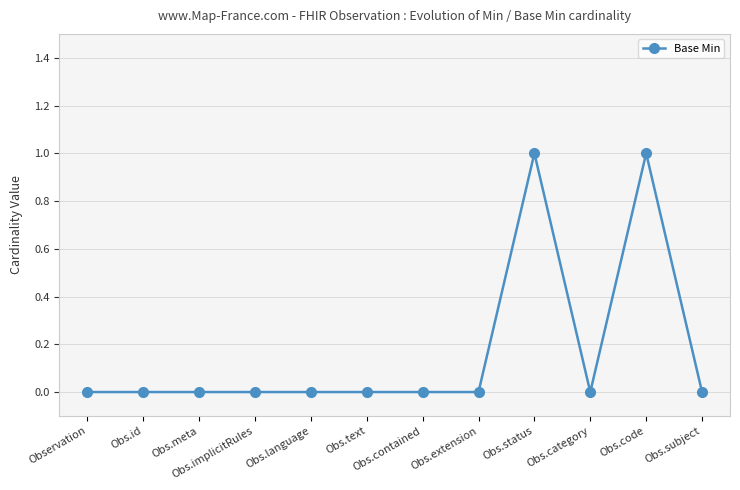

Reading left to right, transcribe all the data shown in this chart.

0	0	0	0	0	0	0	0	1	0	1	0